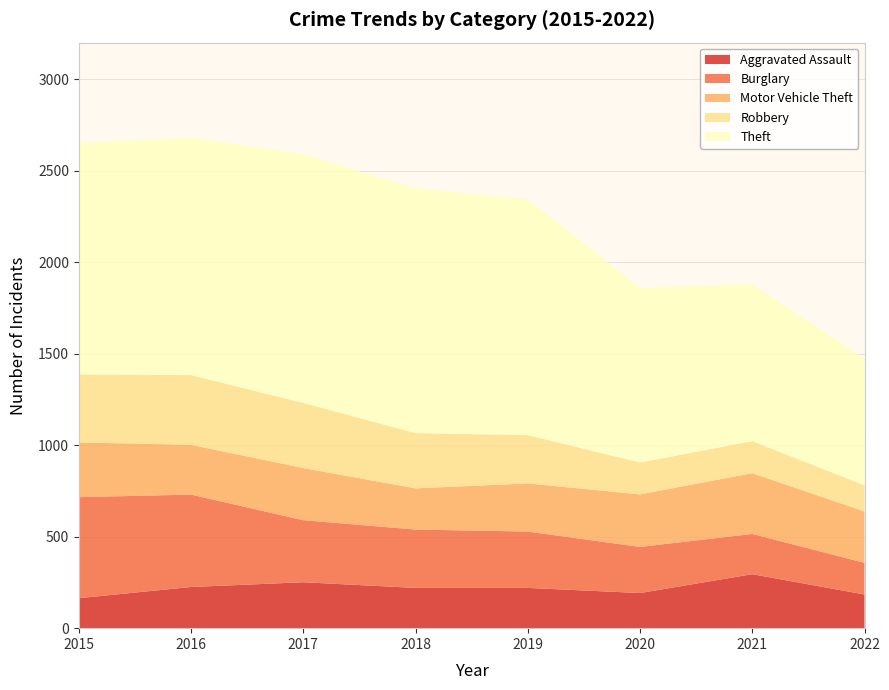

Reading right to left, what are all the values shown in this chart?

Aggravated Assault: 2022=184	2021=295	2020=192	2019=220	2018=220	2017=251	2016=225	2015=164
Burglary: 2022=173	2021=220	2020=252	2019=308	2018=319	2017=339	2016=505	2015=552
Motor Vehicle Theft: 2022=281	2021=332	2020=287	2019=263	2018=225	2017=285	2016=272	2015=299
Robbery: 2022=143	2021=175	2020=174	2019=264	2018=302	2017=356	2016=381	2015=372
Theft: 2022=691	2021=856	2020=954	2019=1288	2018=1337	2017=1359	2016=1297	2015=1263